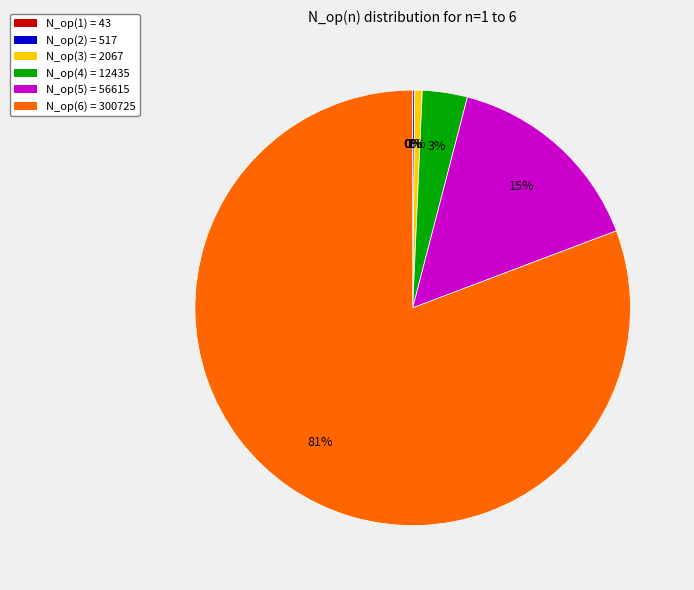

True or false: N_op(3) = 2067 accounts for 14% of the total.

False